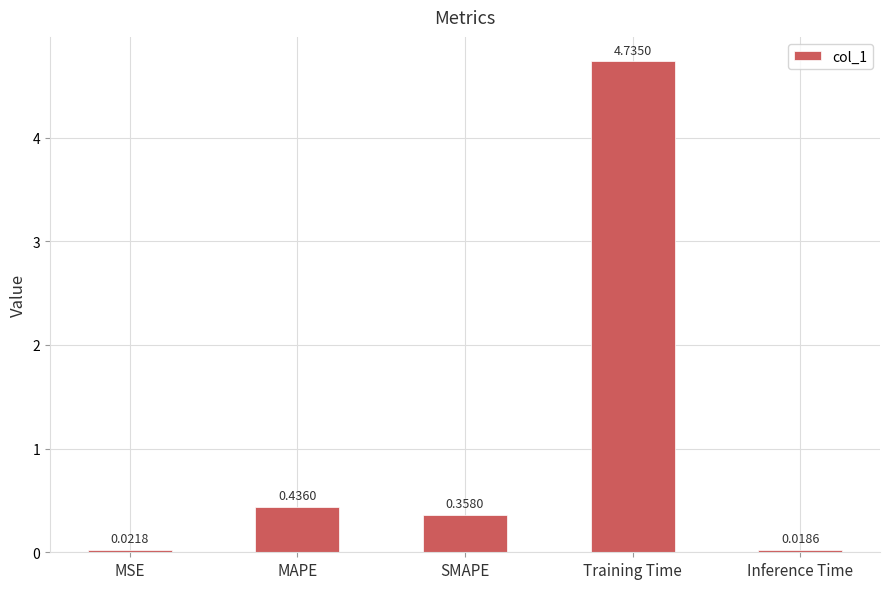

List the labels in order of value, smallest first.

Inference Time, MSE, SMAPE, MAPE, Training Time